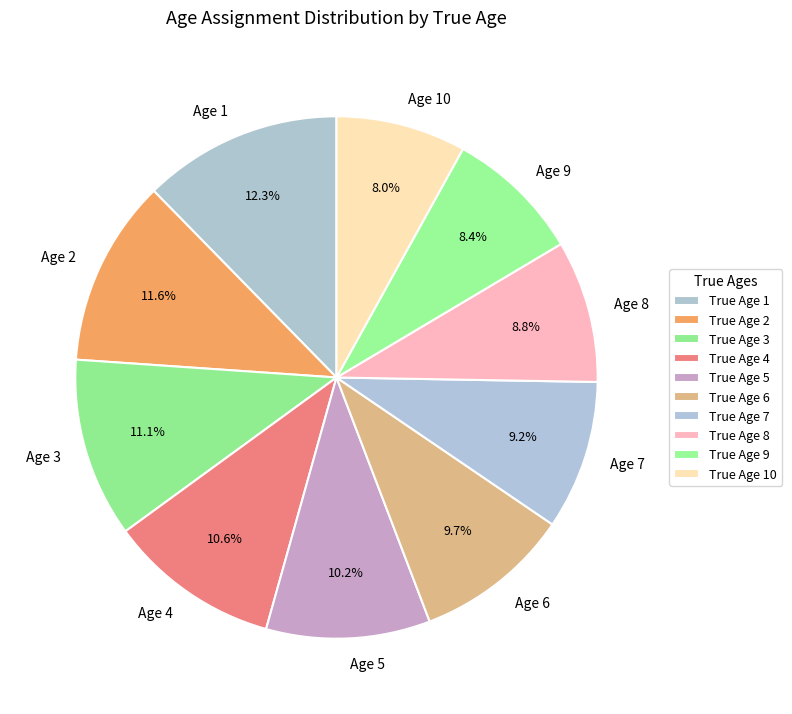

Does any single category account for the majority?

No